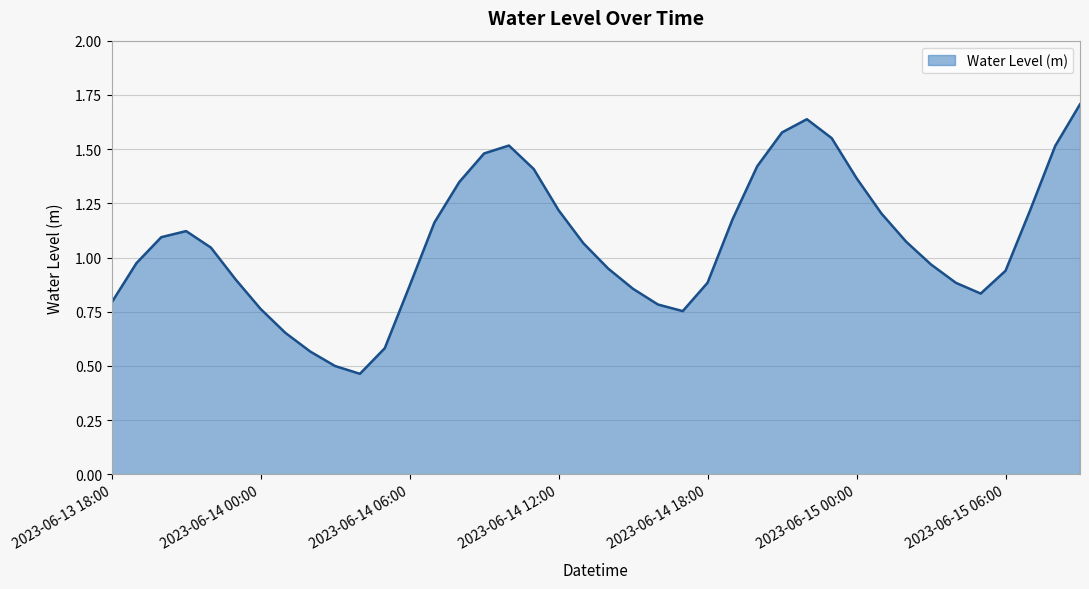

What is the maximum value shown in the chart?

1.7